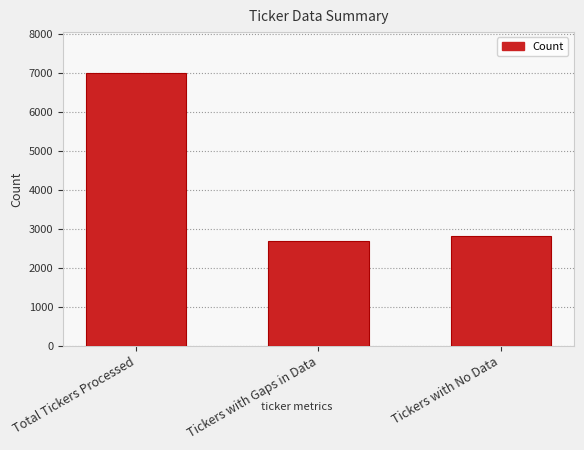

List the labels in order of value, largest first.

Total Tickers Processed, Tickers with No Data, Tickers with Gaps in Data